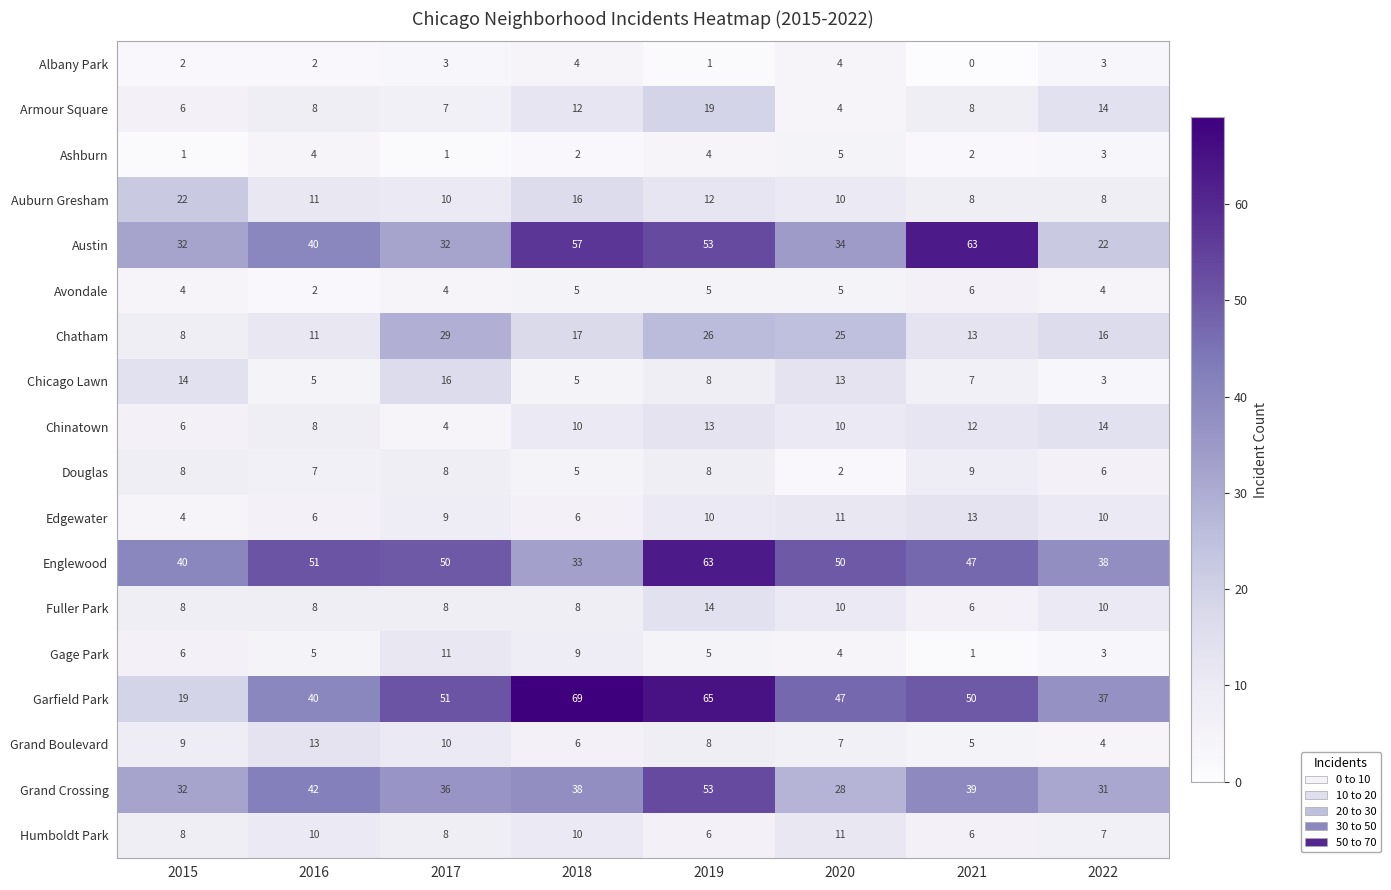

Which series has the widest spread of values?

Garfield Park